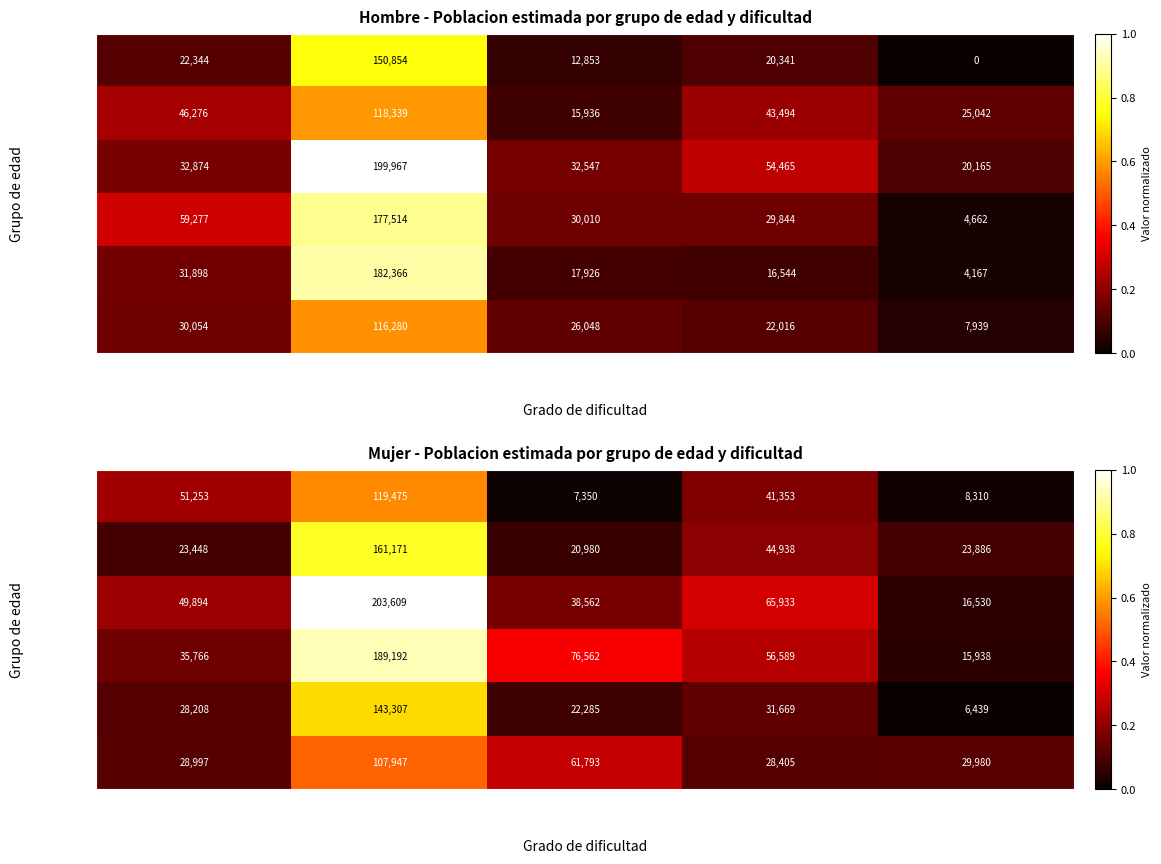

Which series has the largest range (max minus min)?

35-44